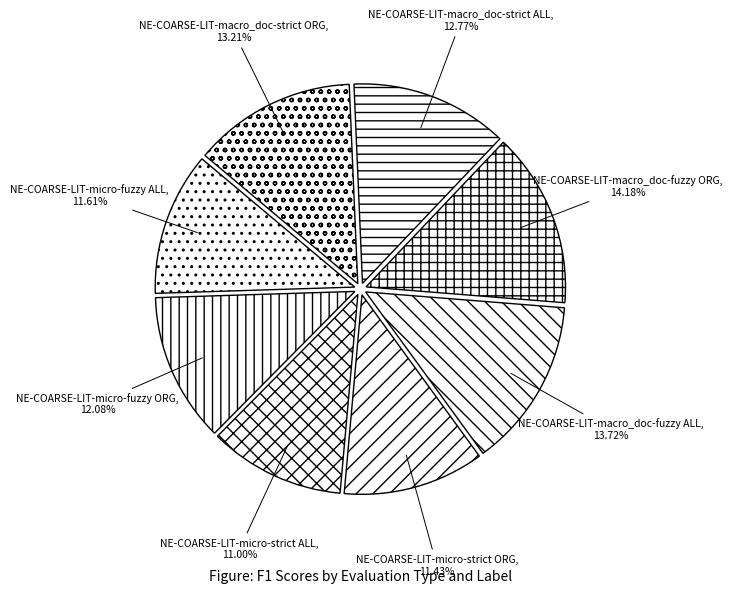

Do NE-COARSE-LIT-macro_doc-fuzzy ALL and NE-COARSE-LIT-micro-fuzzy ORG together represent more than half of the pie?

No